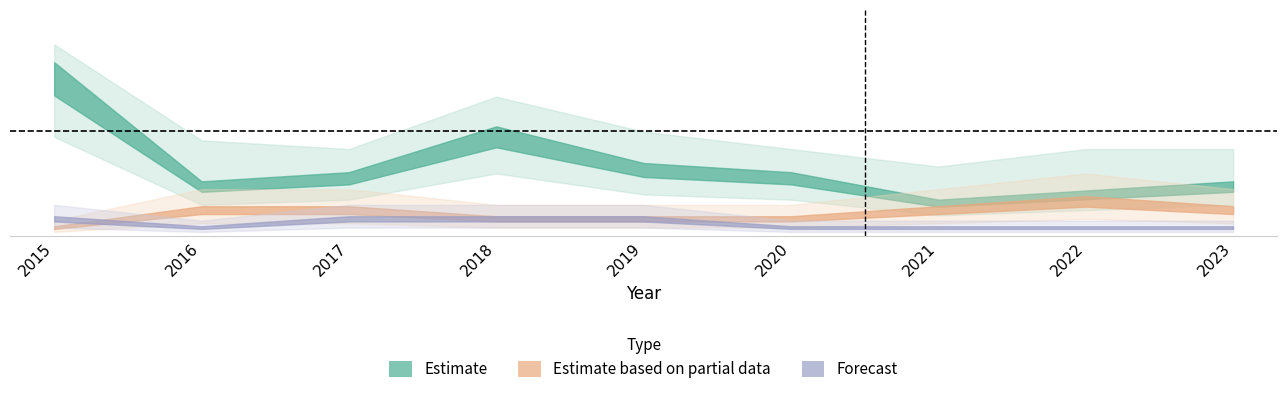

In Robbery, how many points are higher than both neighbors (excluding endpoints)?

1